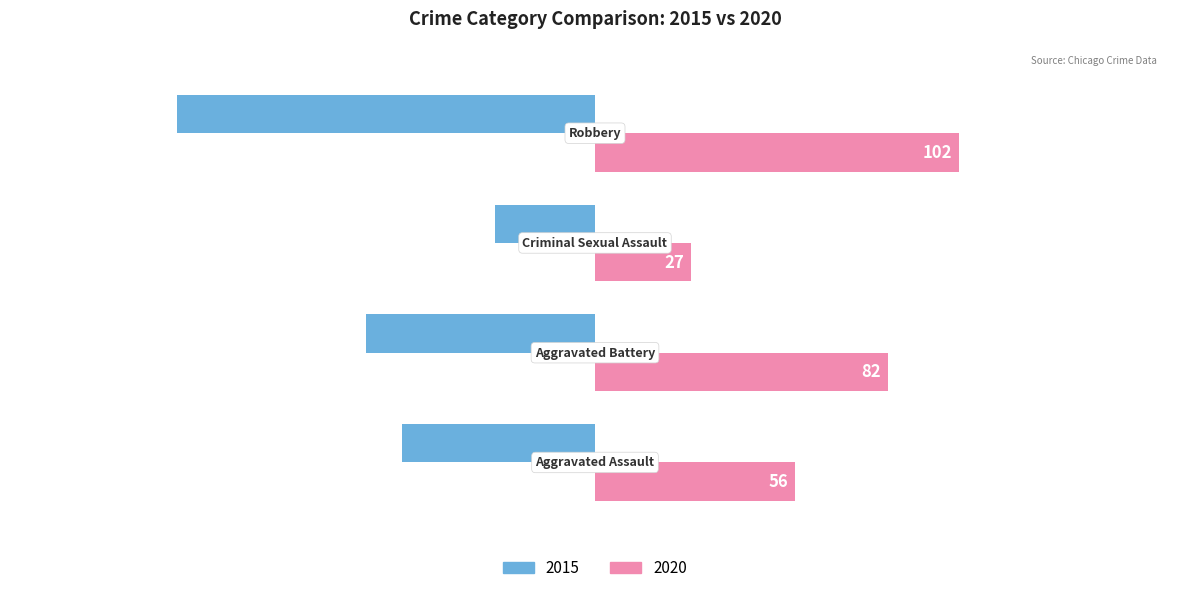

Which series has the largest total across all categories?

2020